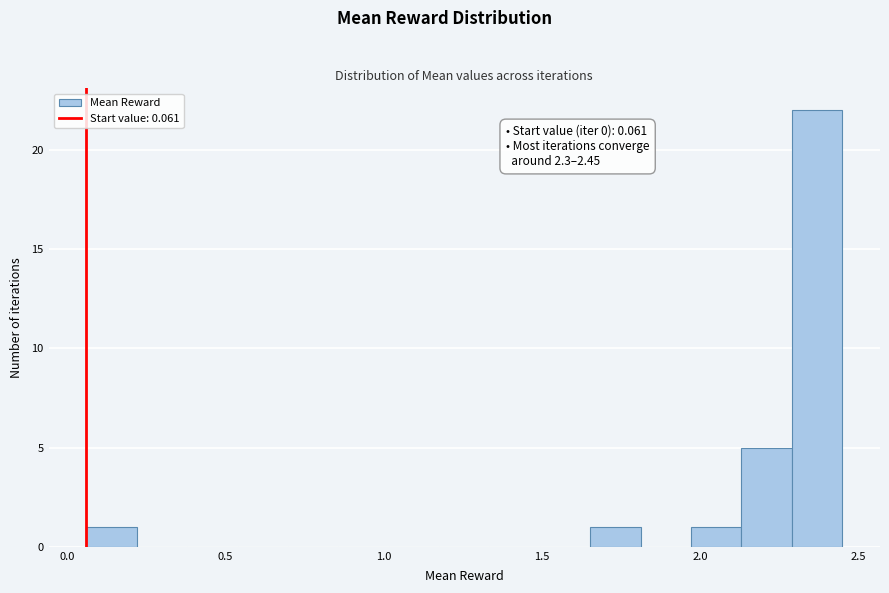

Read against the x-axis, roughly where is the centre of the tallest bar?

2.35